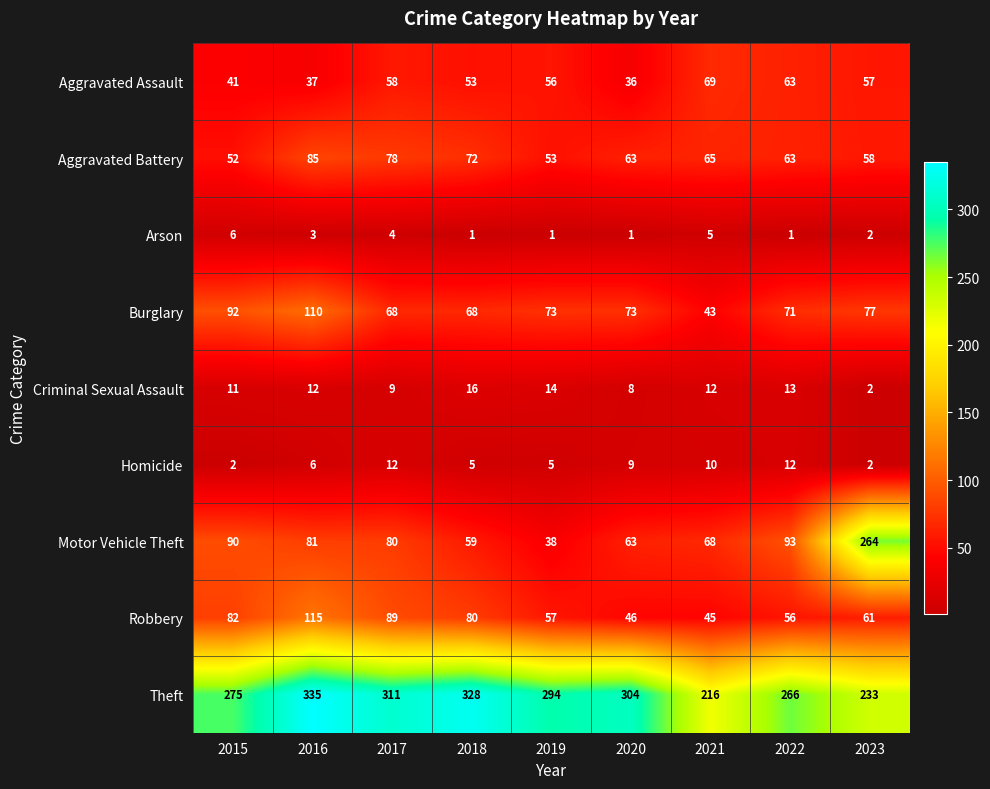

How many data points does each series have?

9